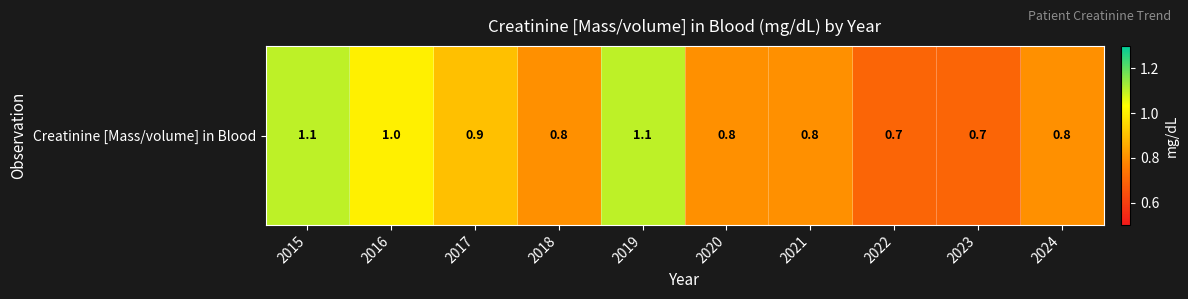

Rank the categories by value from highest to lowest.

2015, 2019, 2016, 2017, 2018, 2020, 2021, 2024, 2022, 2023